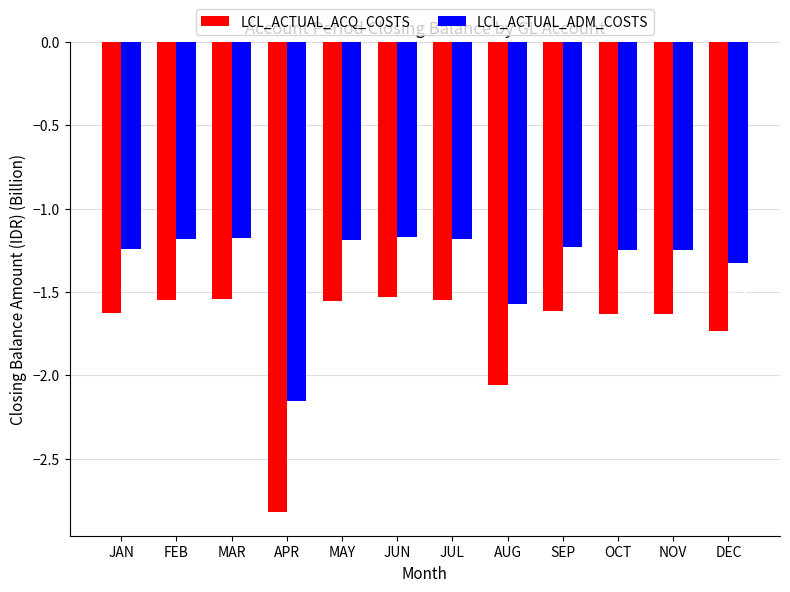

At which label is LCL_ACTUAL_ACQ_COSTS closest to -2?

AUG